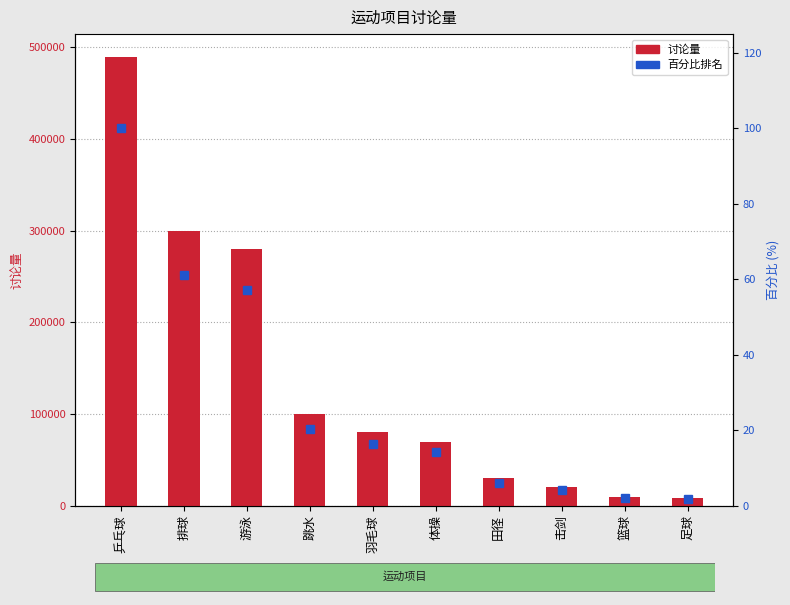

Between 体操 and 乒乓球, which is larger?

乒乓球